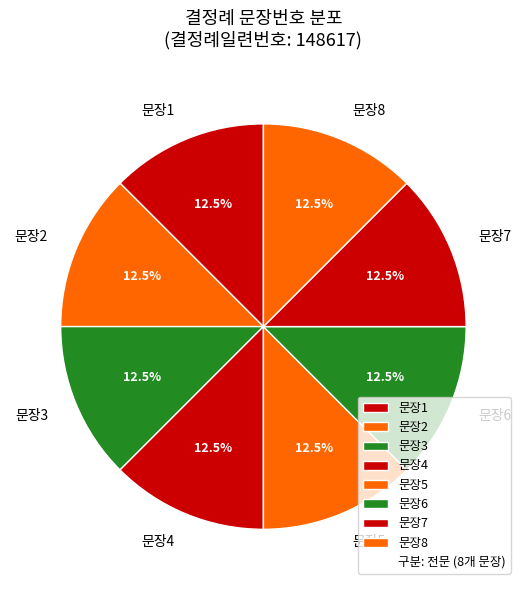

How much of the chart is everything except 문장4?

87.5%